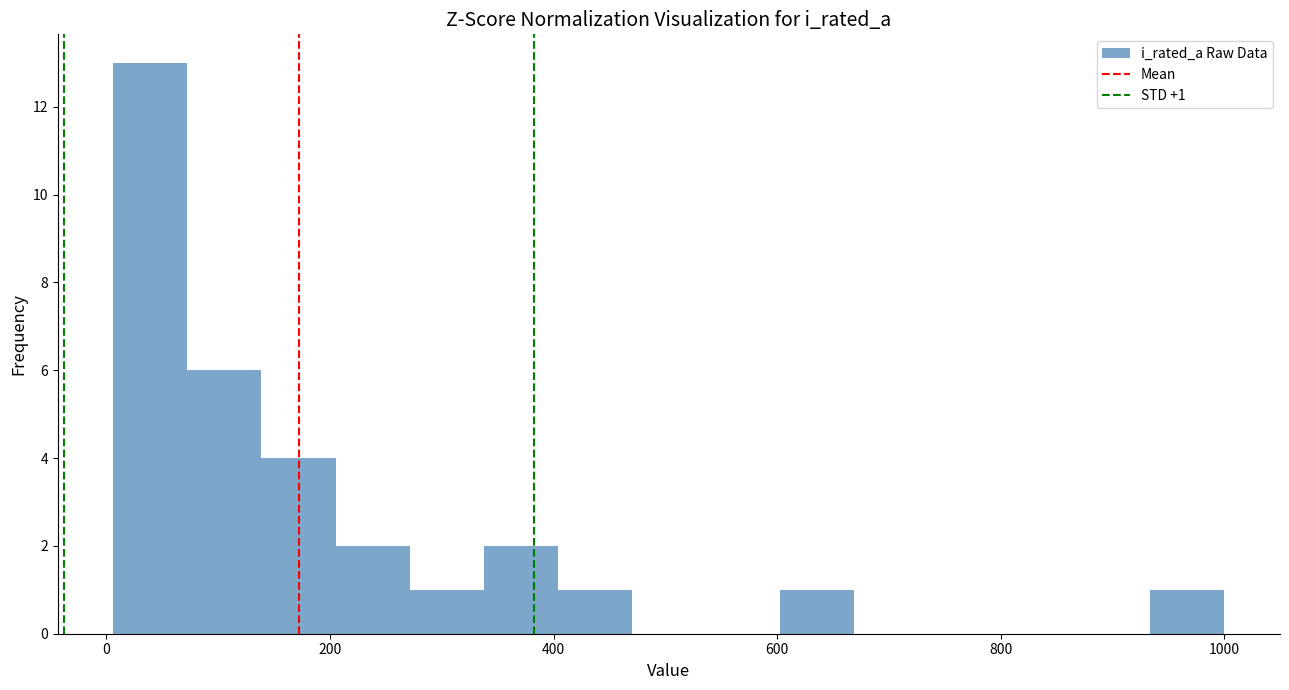

Around what value on the x-axis is the tallest bar? Give the approximate position of its centre, as read against the axis.

40